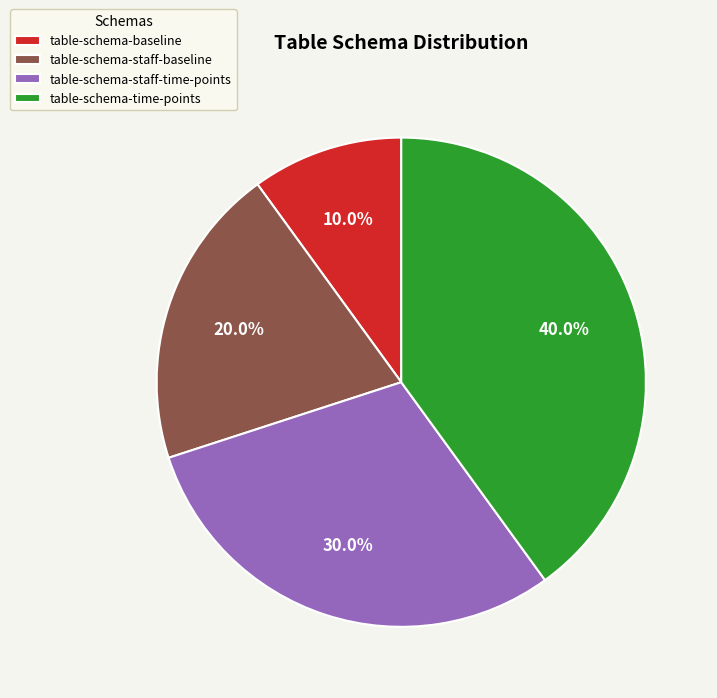

Which has a higher value, table-schema-staff-baseline or table-schema-time-points?

table-schema-time-points